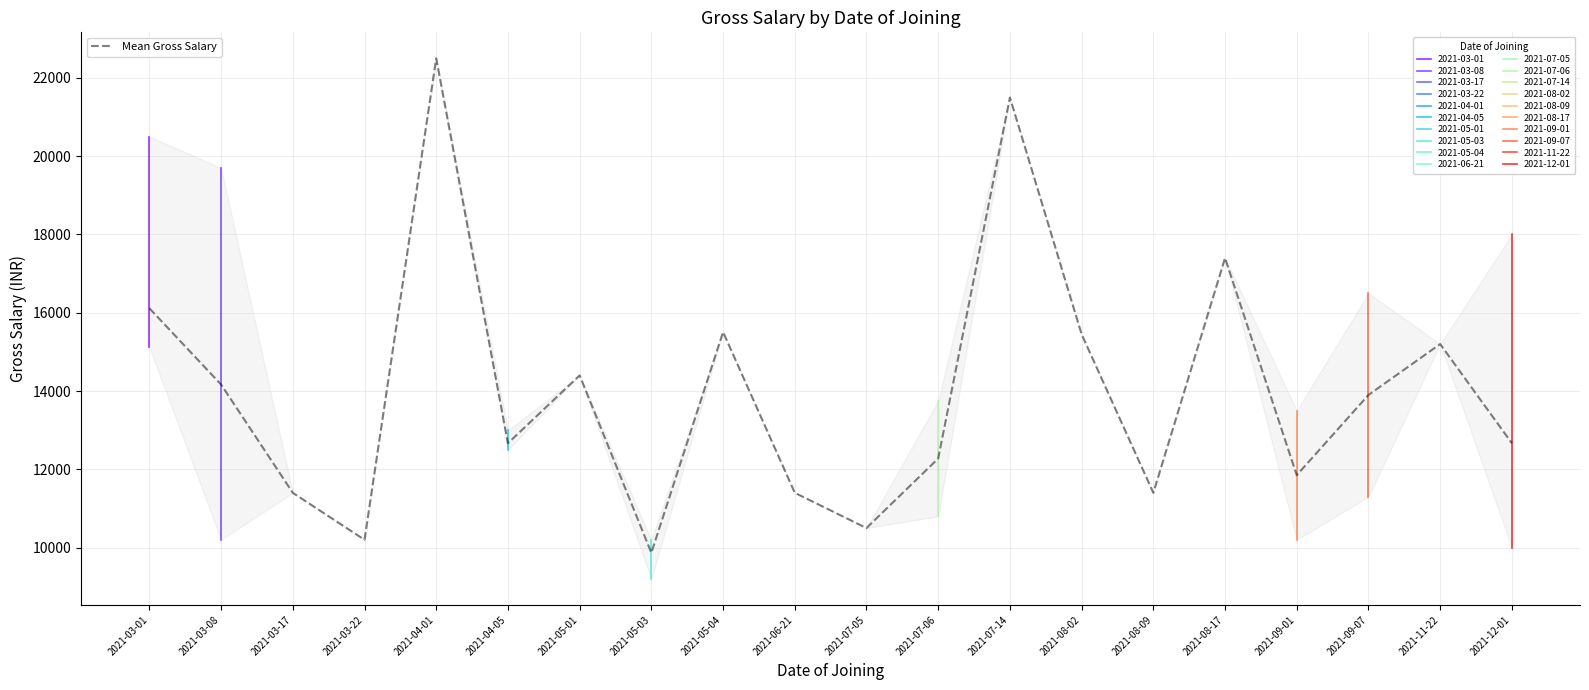

The value at 2021-07-05 is 3211.8. True or false?

False